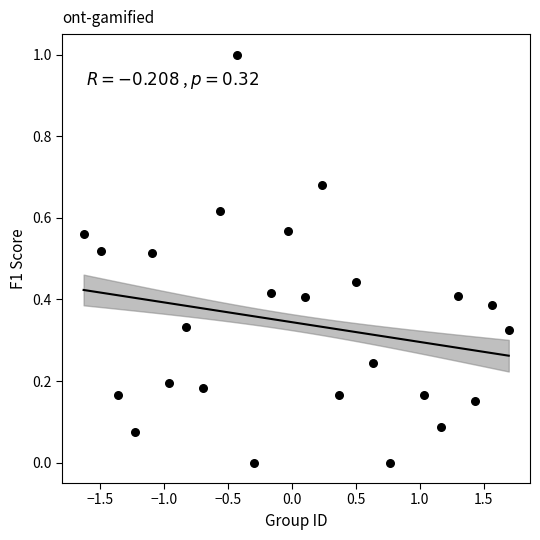

What is the range of X values (max minus min)?

3.3